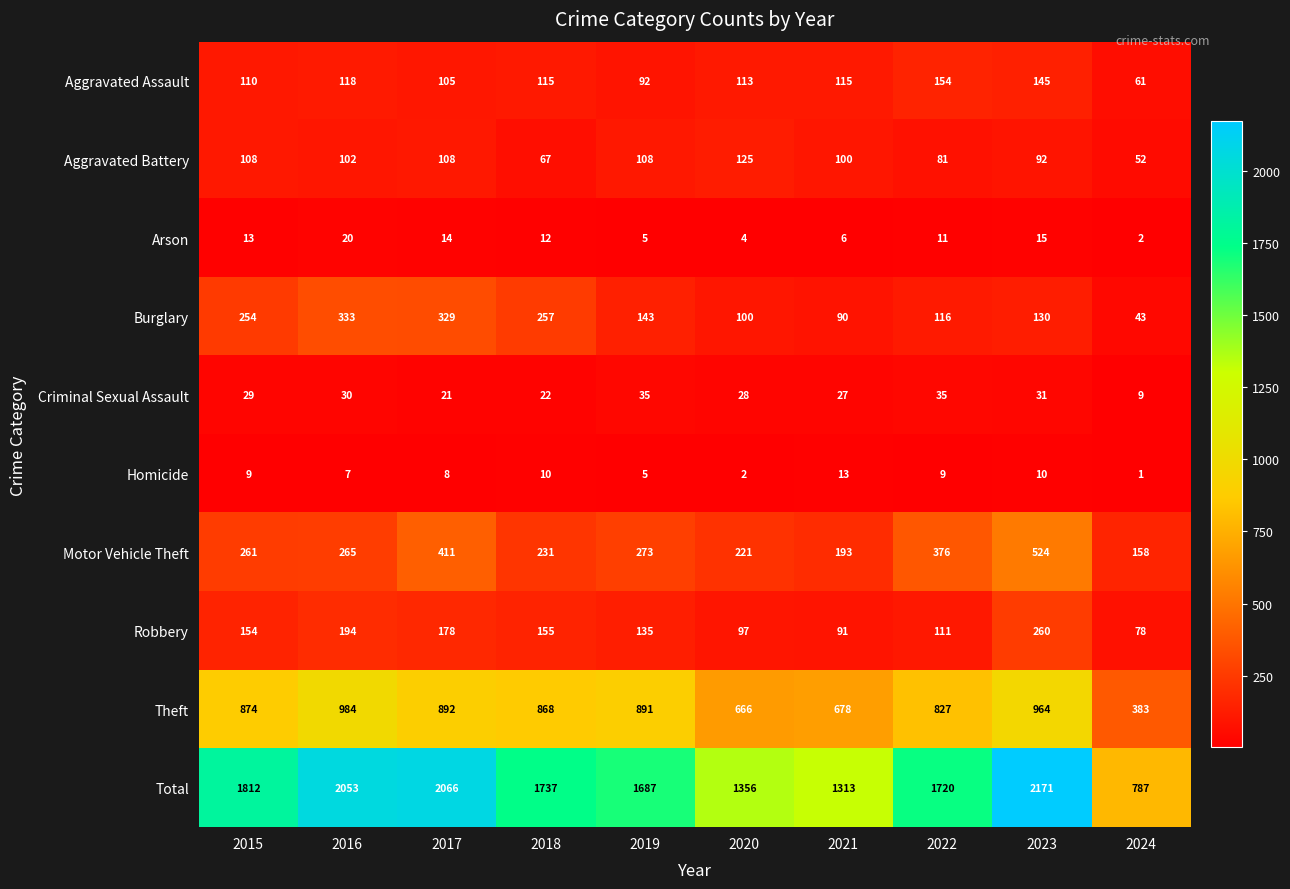

Which series has the largest range (max minus min)?

Total